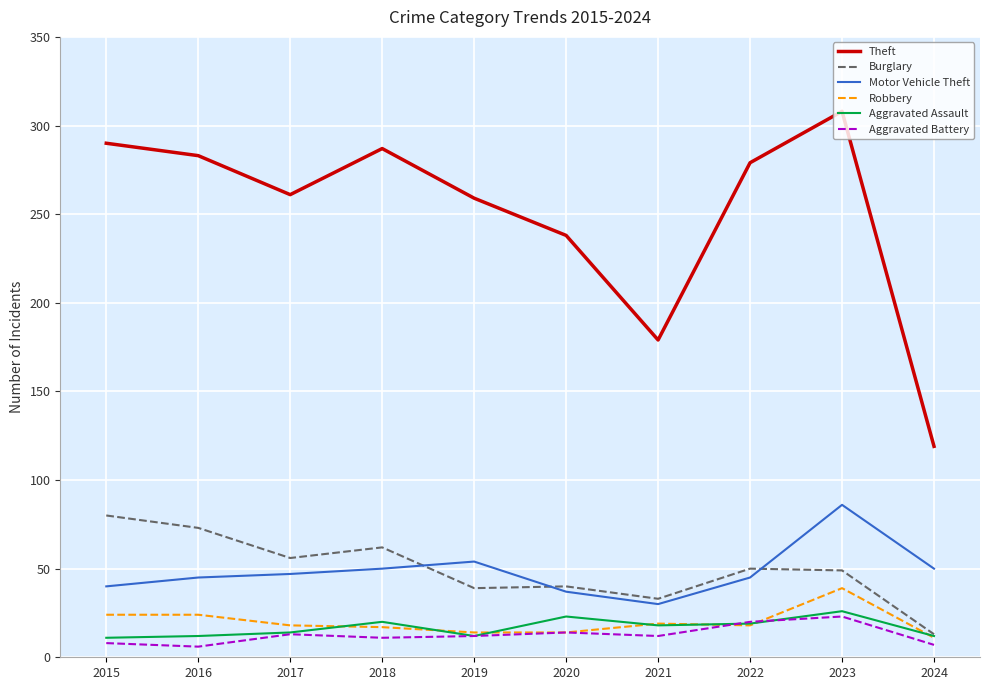

Which series has the largest range (max minus min)?

Theft